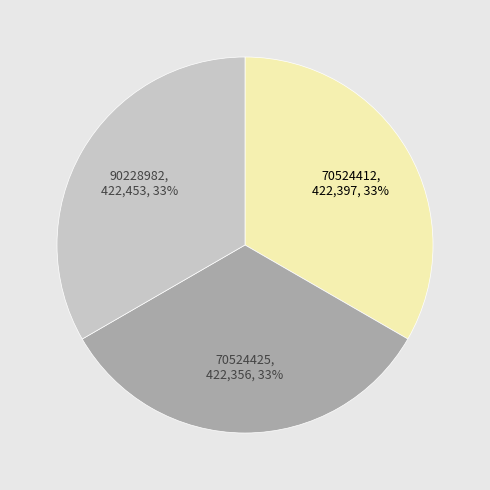

To the nearest percent, what portion does 70524412 represent?

33%